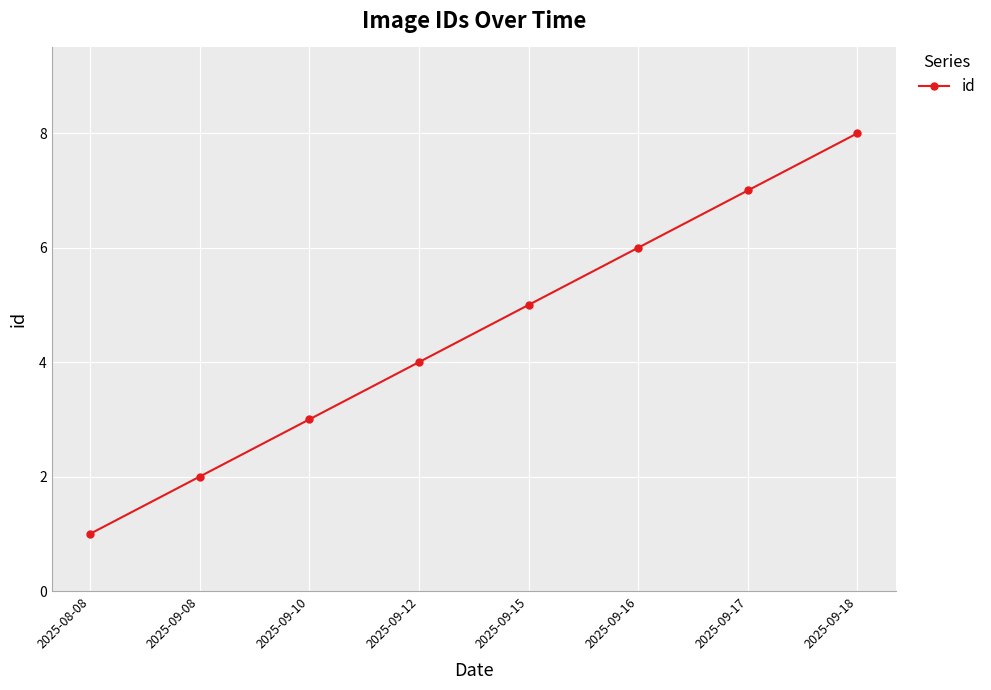

What is the sum of the values at 2025-09-10 and 2025-09-15?

8